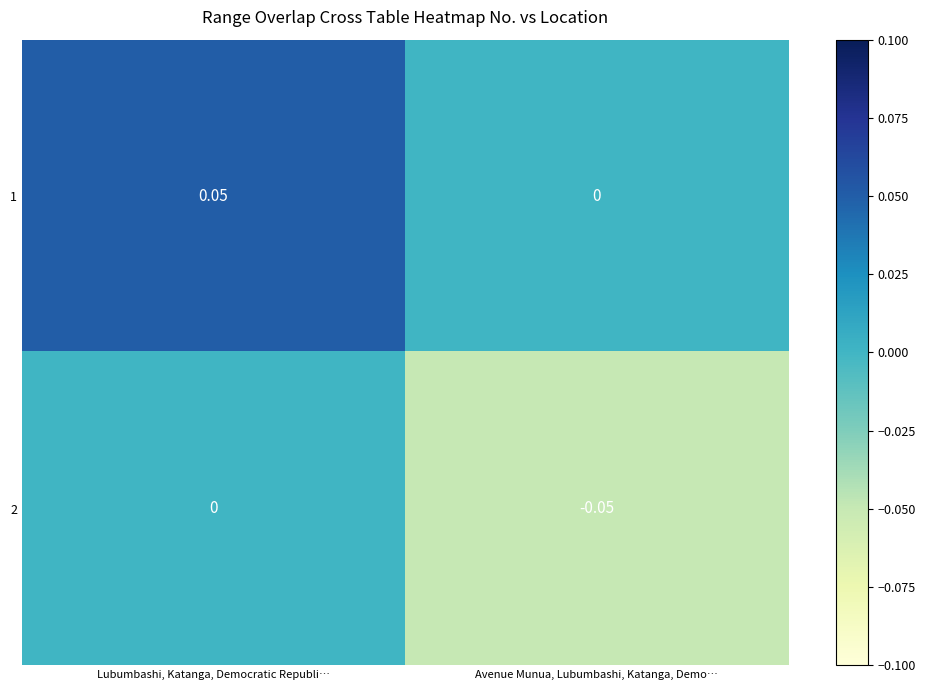

How many data points does each series have?

2